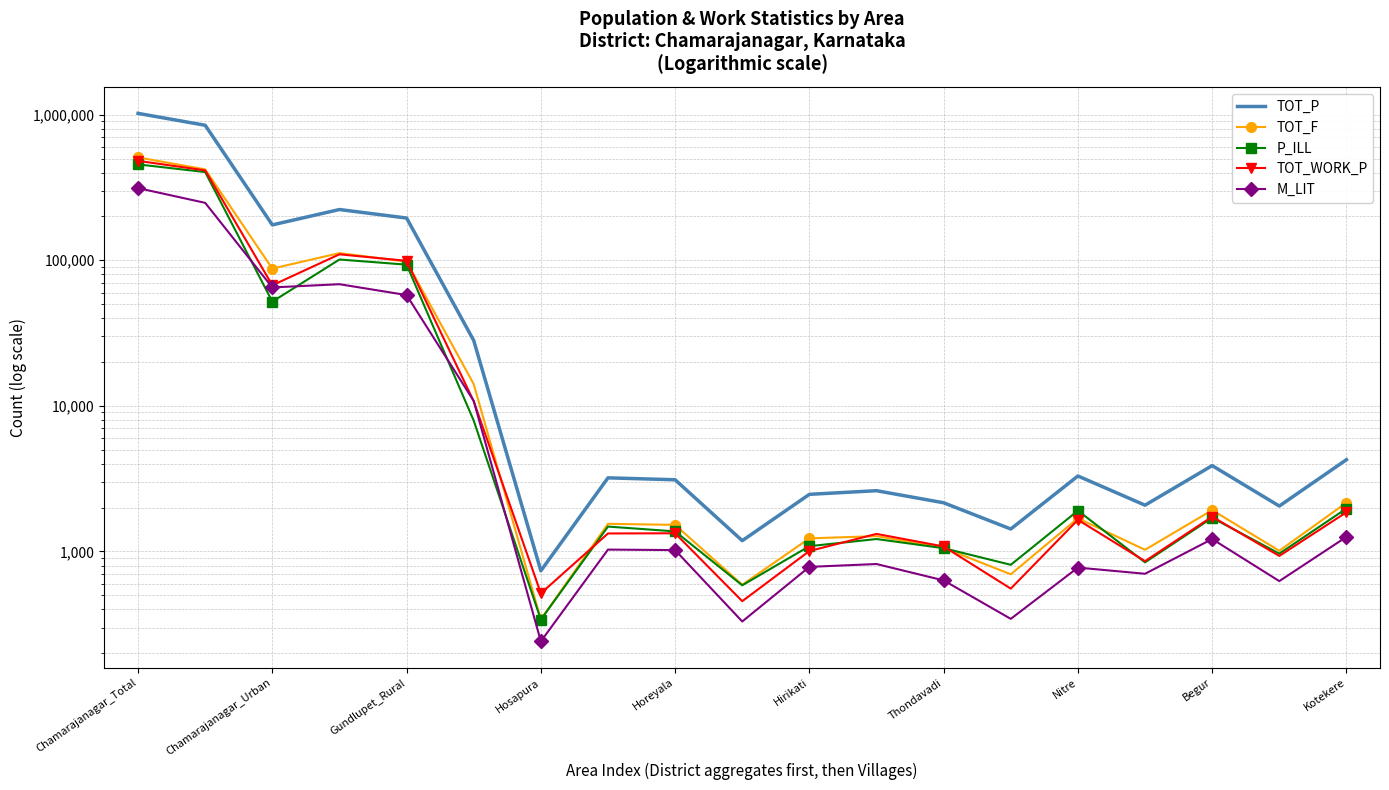

The value of M_LIT at Begur is 1909. True or false?

False